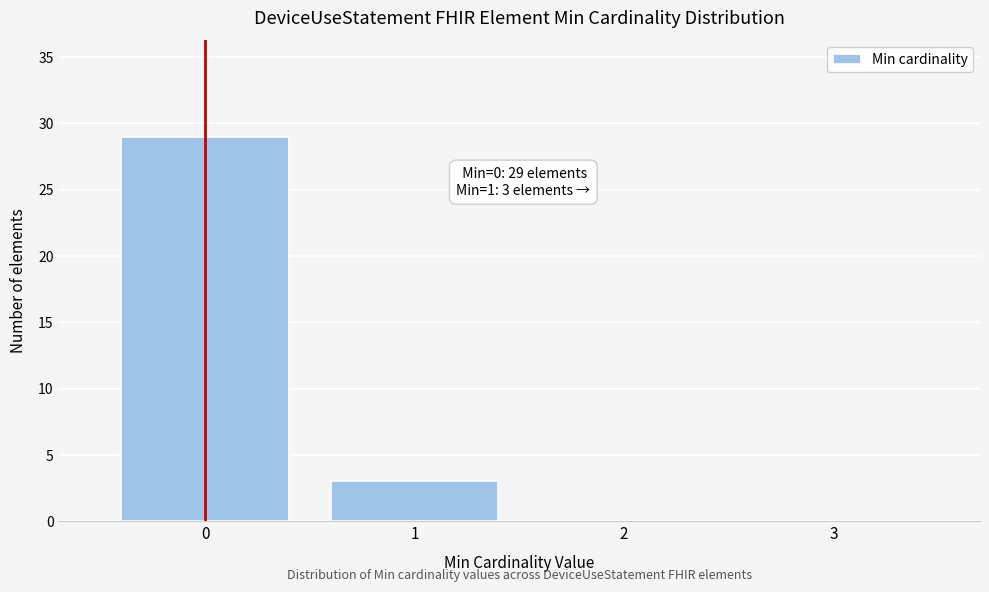

Reading left to right, what are all the values shown in this chart?

0=29	1=3	2=0	3=0